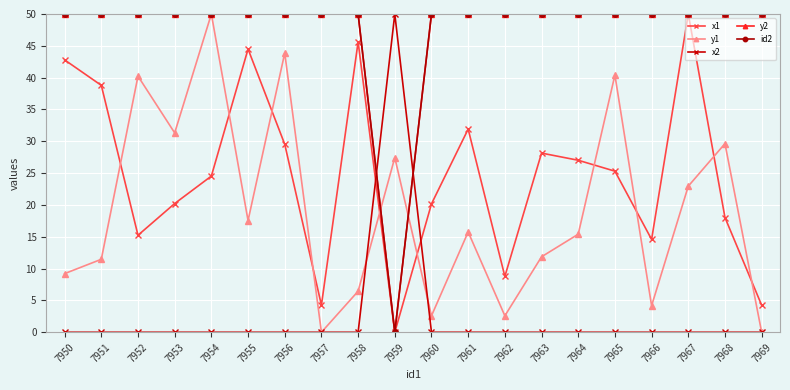

What is the sum of the y1 values at 7963 and 7968?

41.5